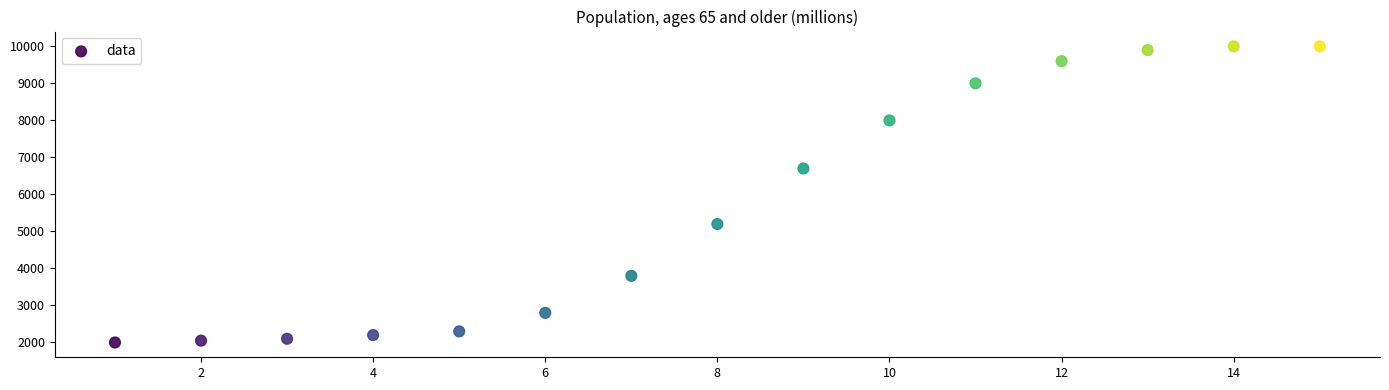

What Y value in the scatter plot is closest to 6000?

6700